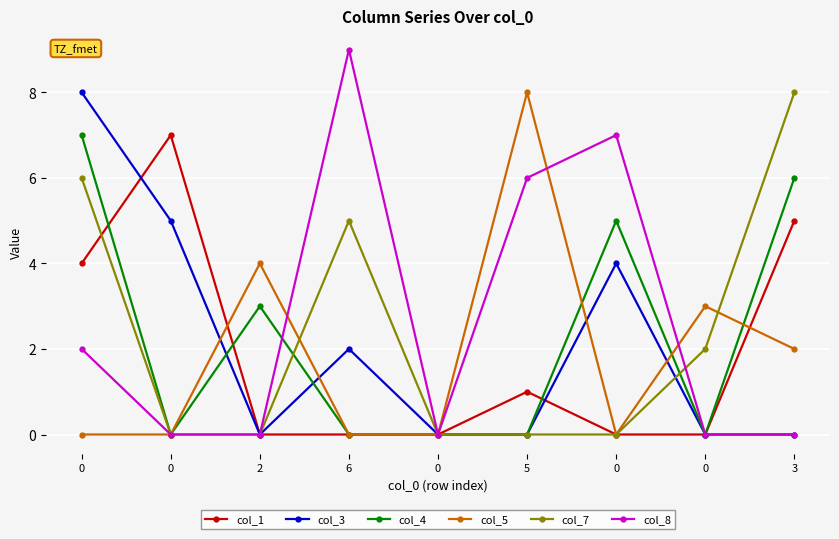

What is the difference between the maximum and minimum values in the col_1 series?

7